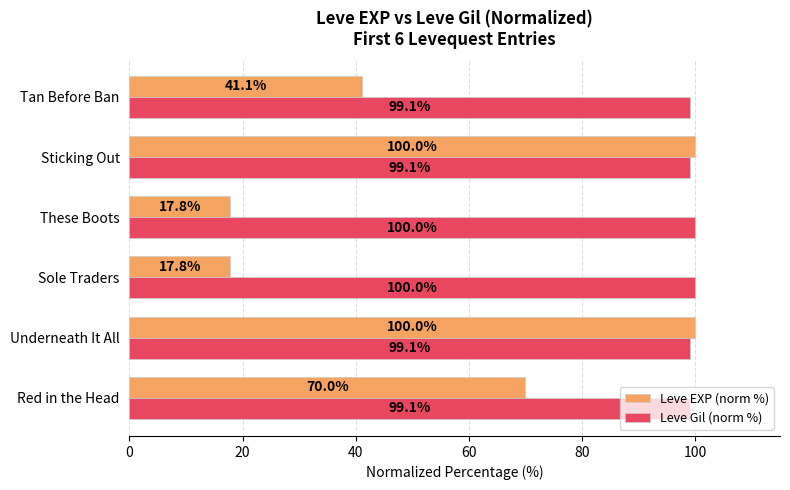

What is the minimum value shown in the chart?

17.8